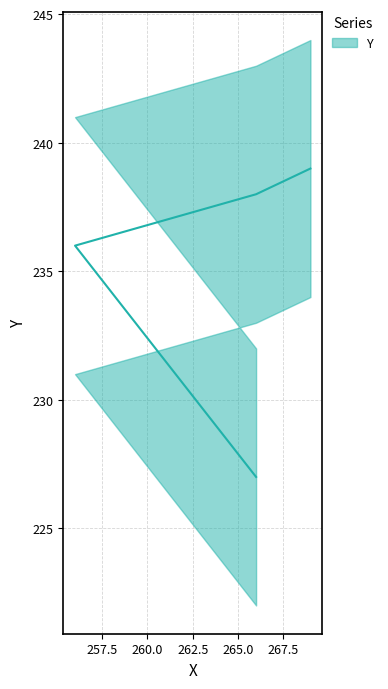

True or false: there are more than 0 points higher than both neighbors.

False